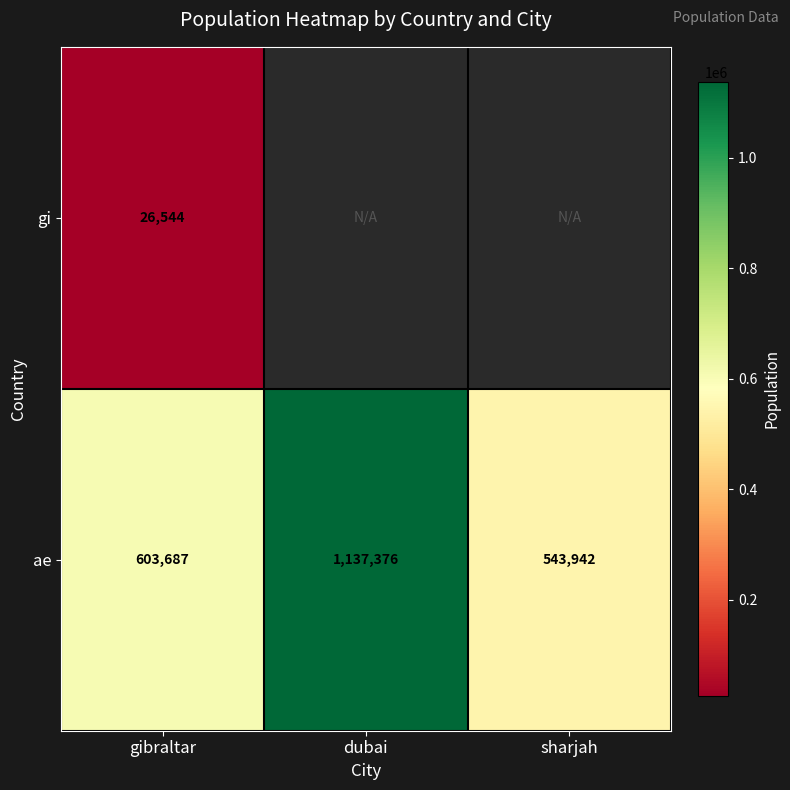

Is it true that ae equals 603687 at gibraltar?

True